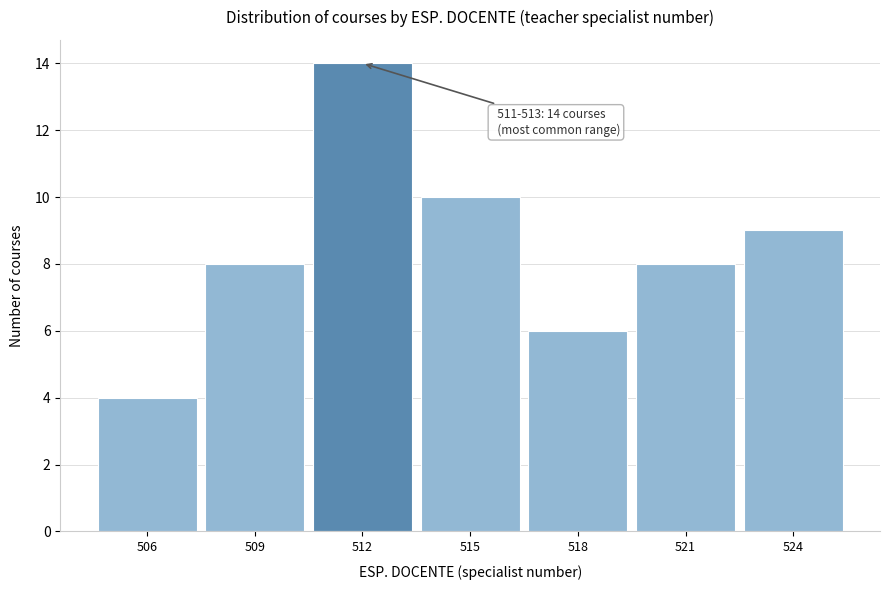

Reading right to left, extract all data points from this chart.

524=9	521=8	518=6	515=10	512=14	509=8	506=4